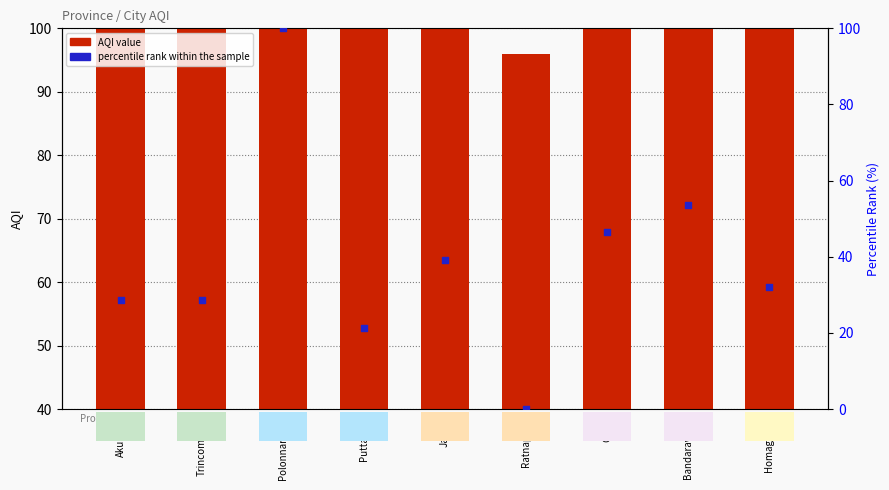

Which series reaches the minimum Y coordinate?

percentile rank within the sample